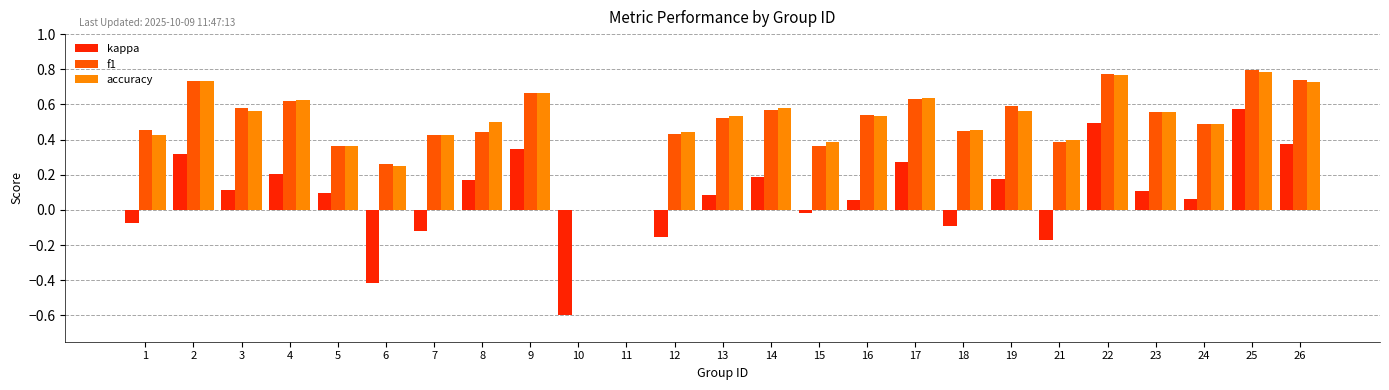

How many distinct data groups are displayed?

3